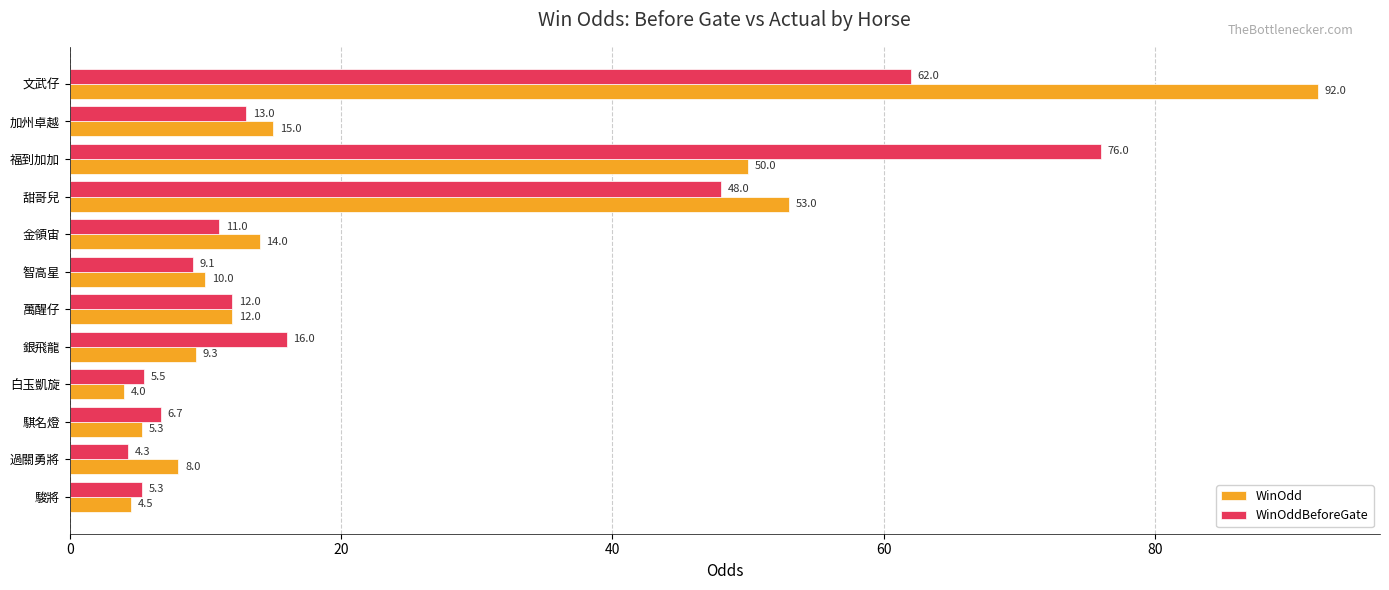

What are all the series names shown in the legend?

WinOdd, WinOddBeforeGate